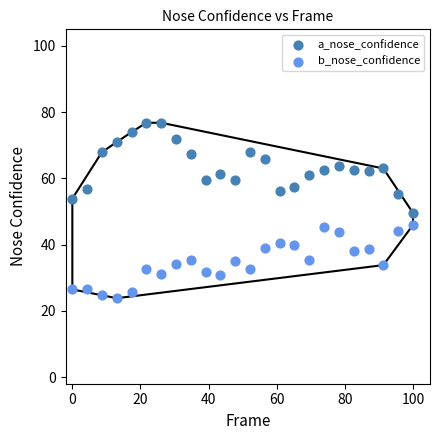

Which series reaches the minimum Y coordinate?

b_nose_confidence